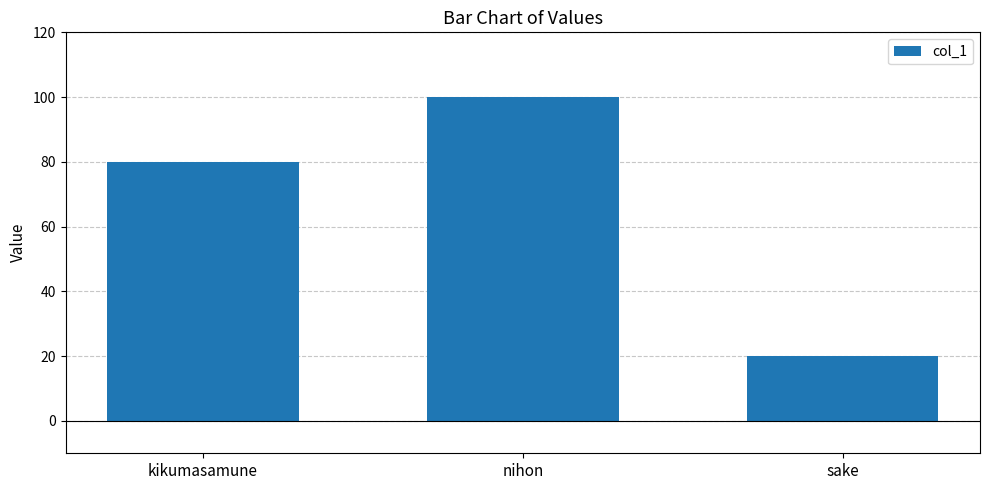

What value does the data have at sake?

20